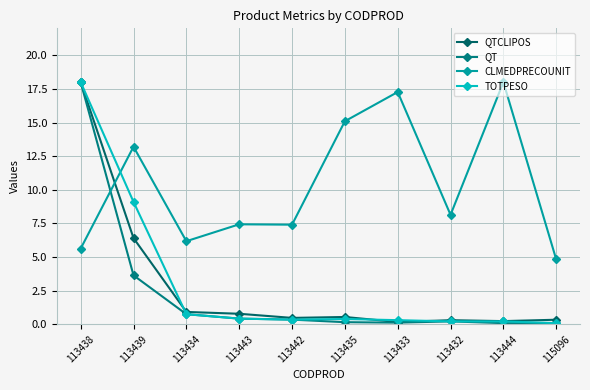

Between 113439 and 115096, which series saw the biggest shift?

TOTPESO